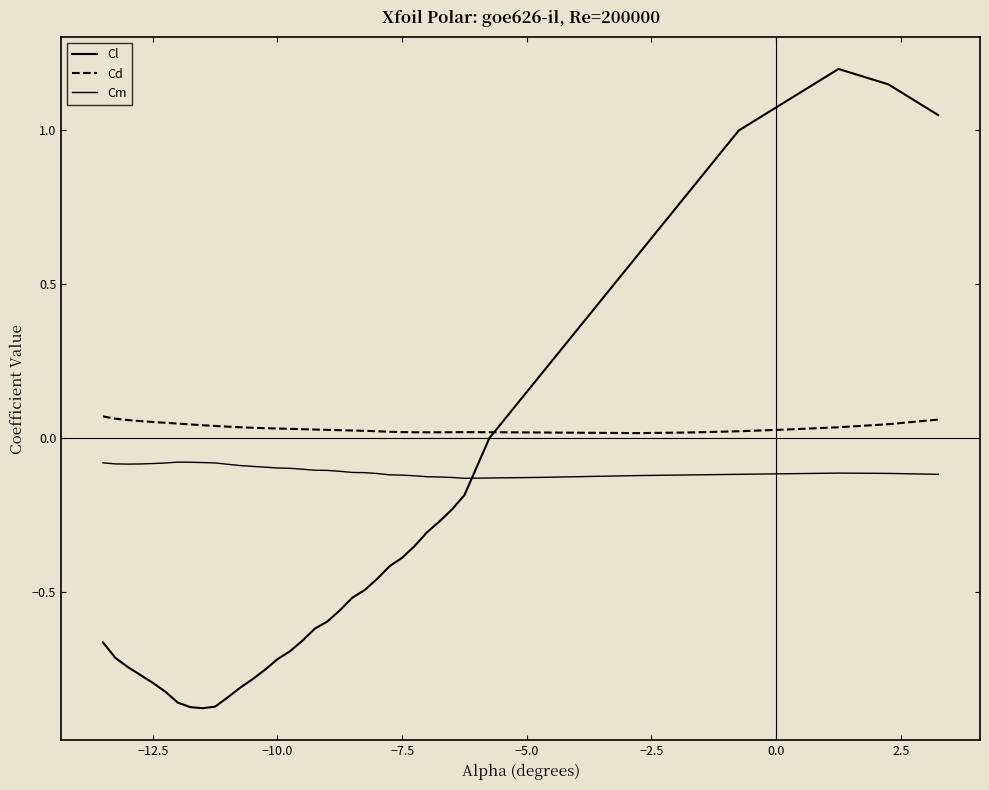

How many lines are shown in the chart?

3